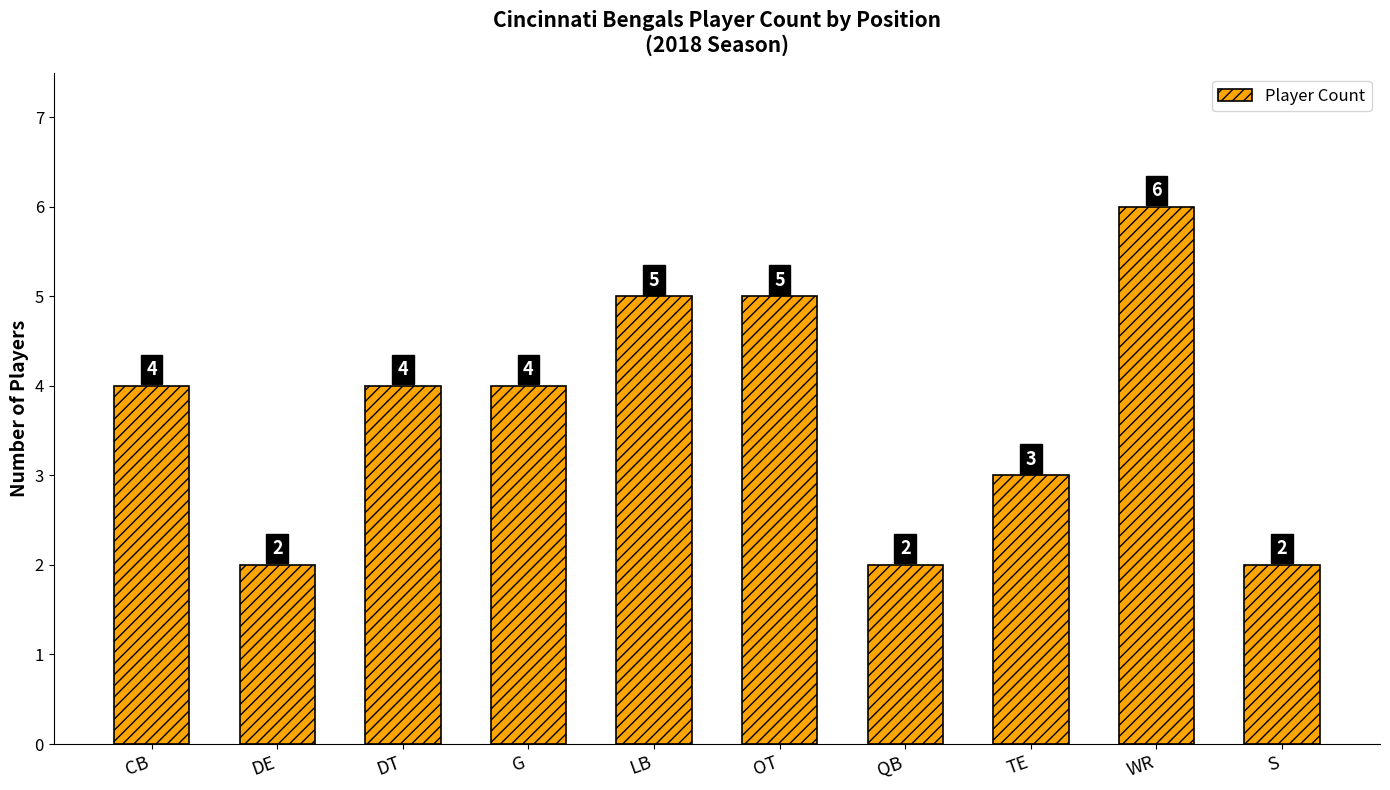

Are the bars horizontal?

No